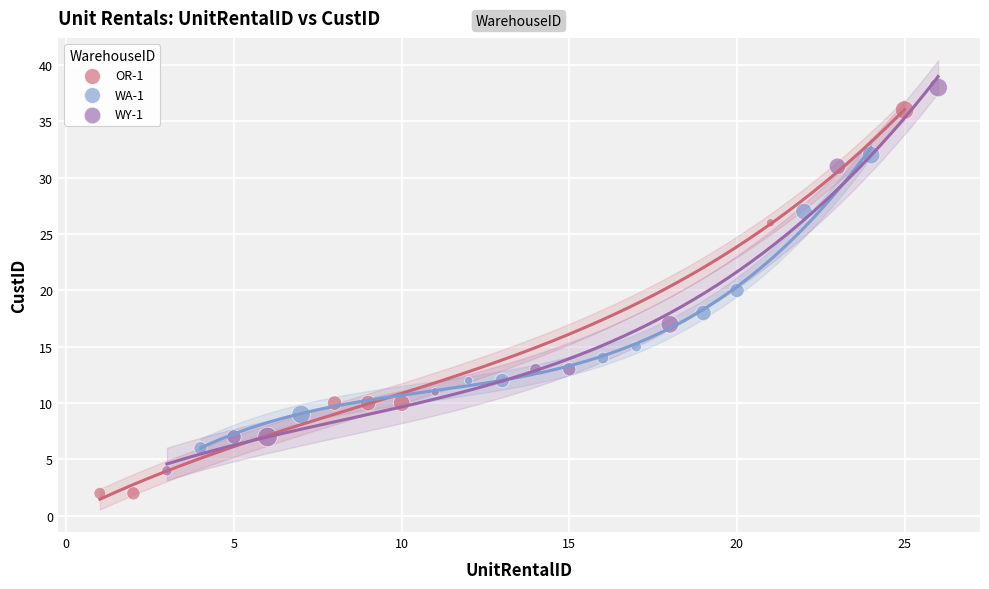

Which series reaches the maximum Y coordinate?

WY-1